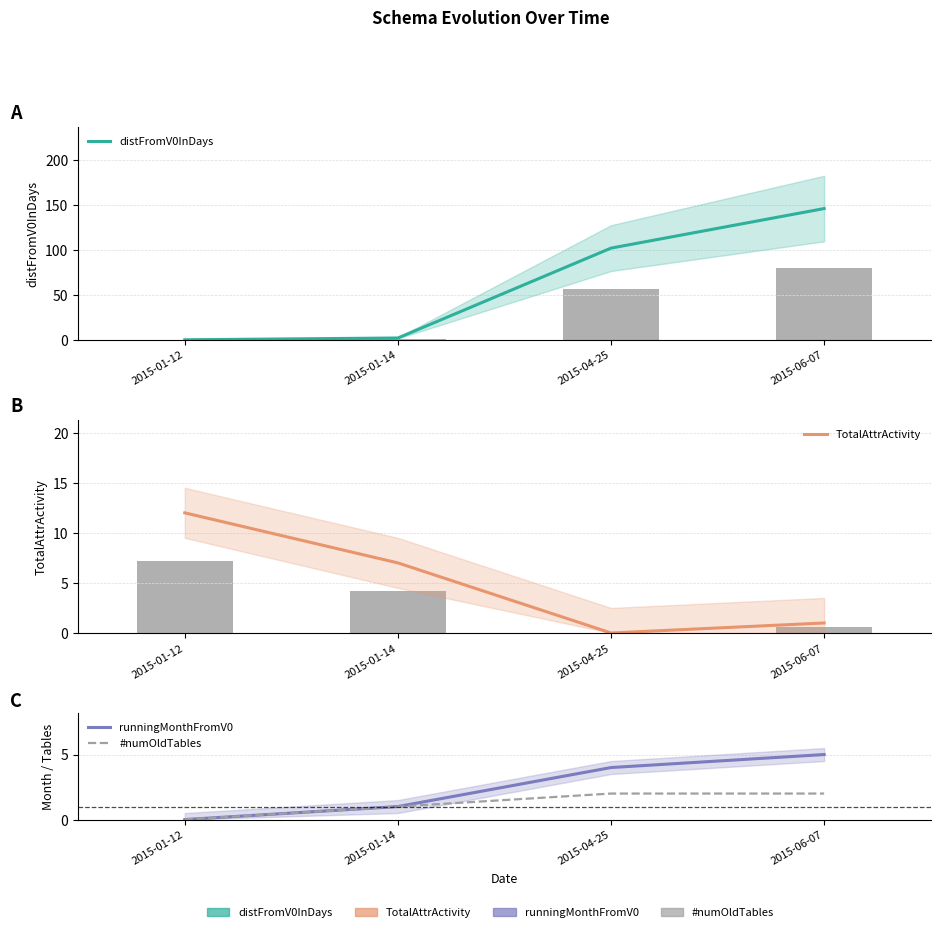

What is the value of the distFromV0InDays bar at the 2nd from the left?

2